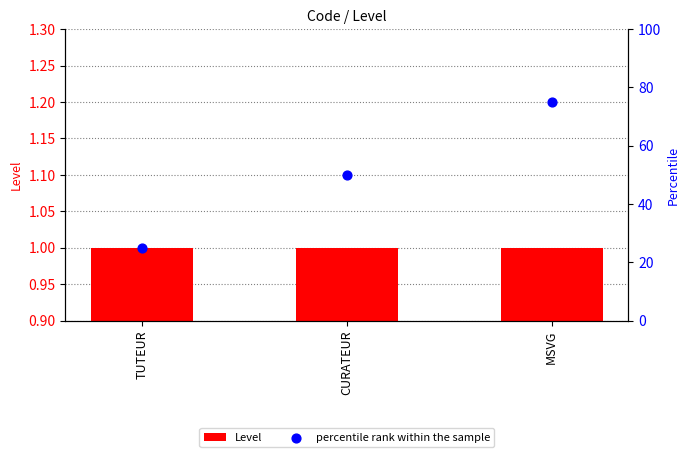

What is the total value across all series at CURATEUR?

51